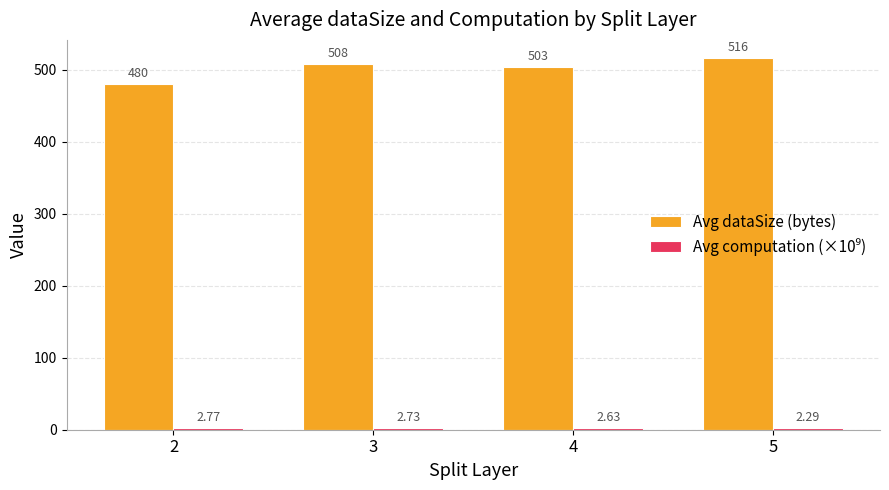

List the labels in order of Avg dataSize (bytes) value, smallest first.

2, 4, 3, 5